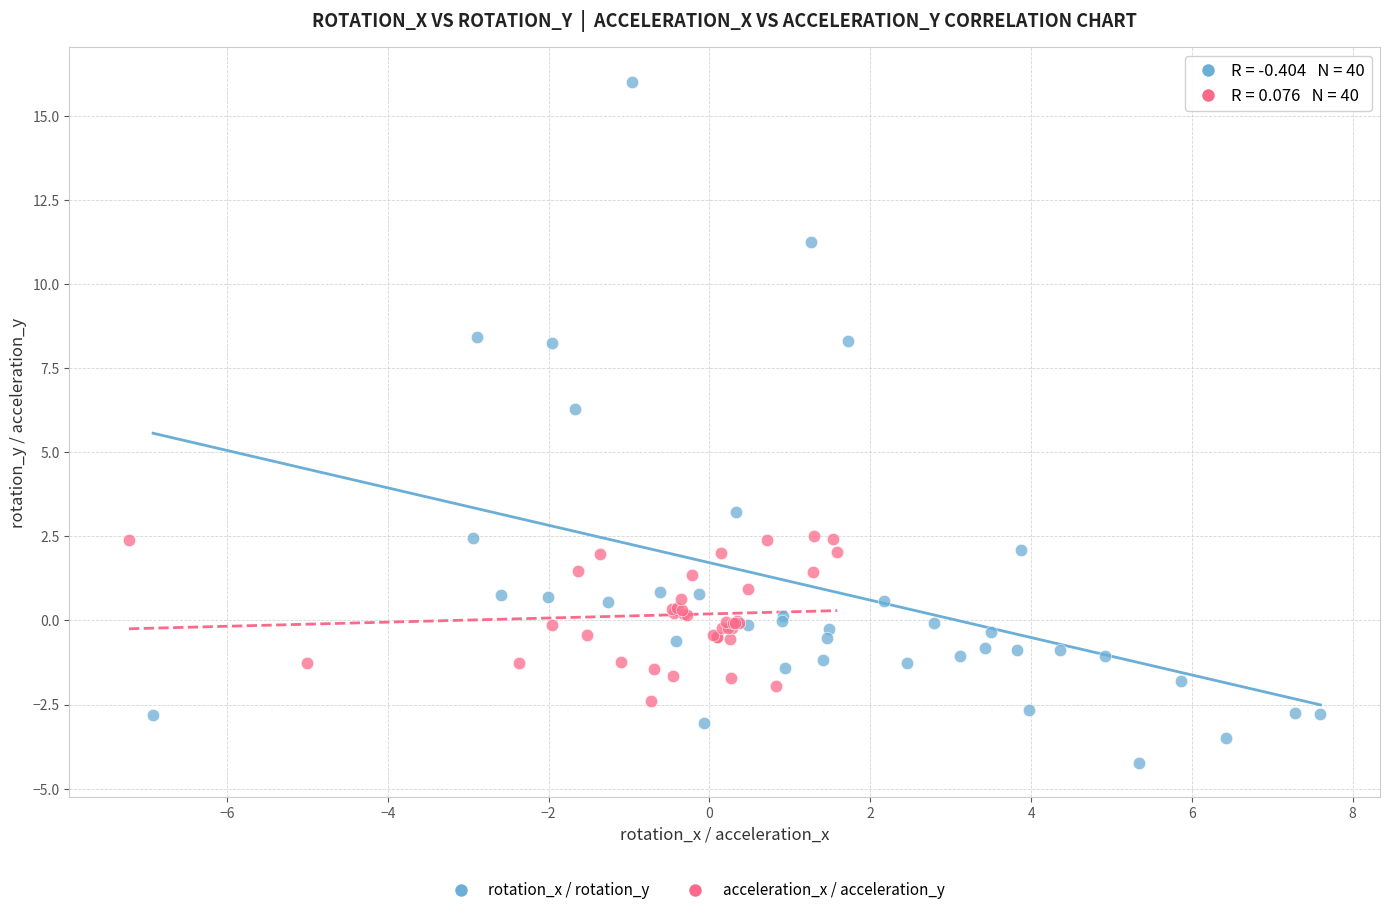

Which series contains the lowest Y value?

rotation_x / rotation_y